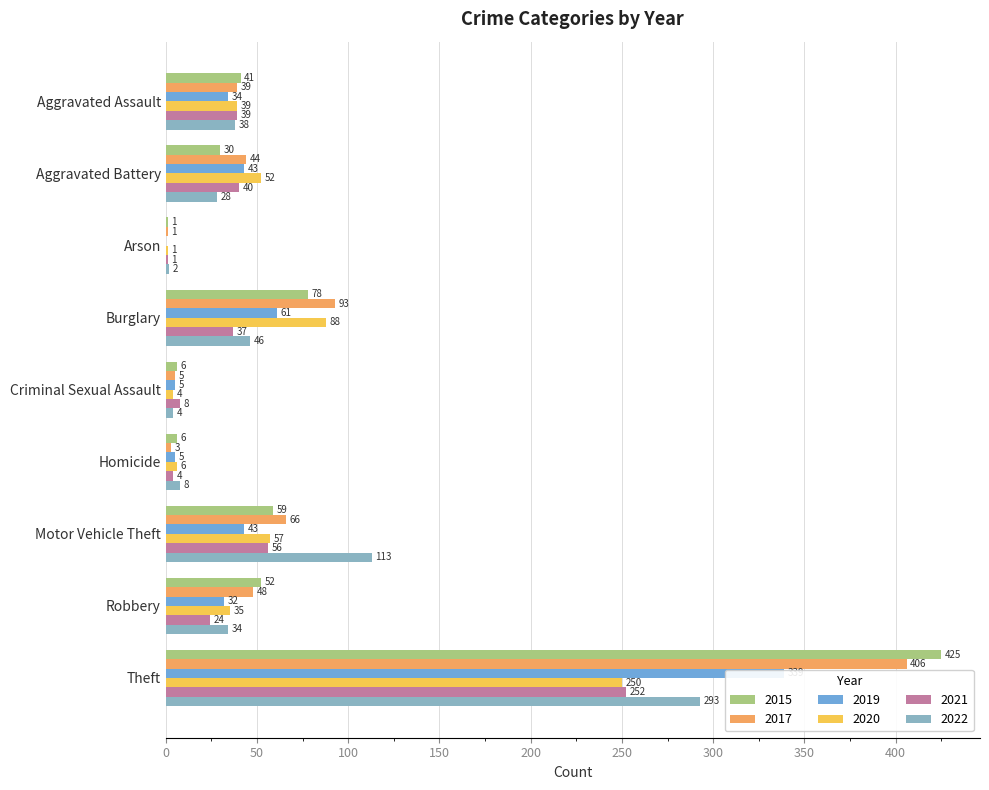

True or false: 2021 has a value of 40 at Aggravated Battery.

True